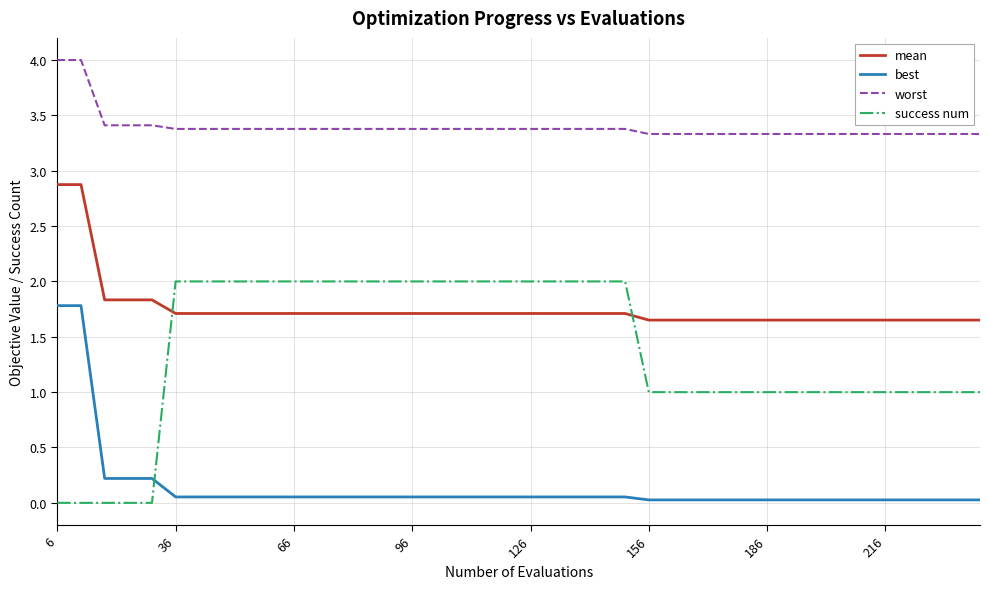

True or false: best and worst cross at least once.

False